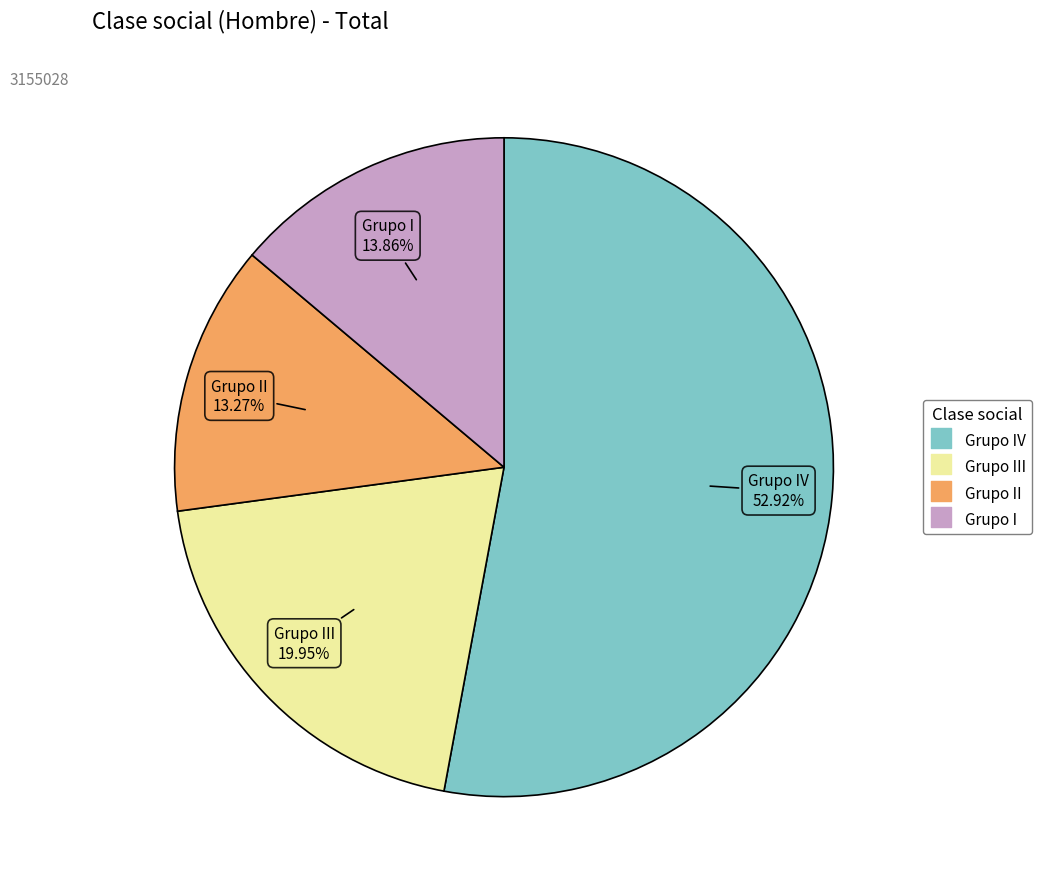

Is there a majority slice in this chart?

Yes